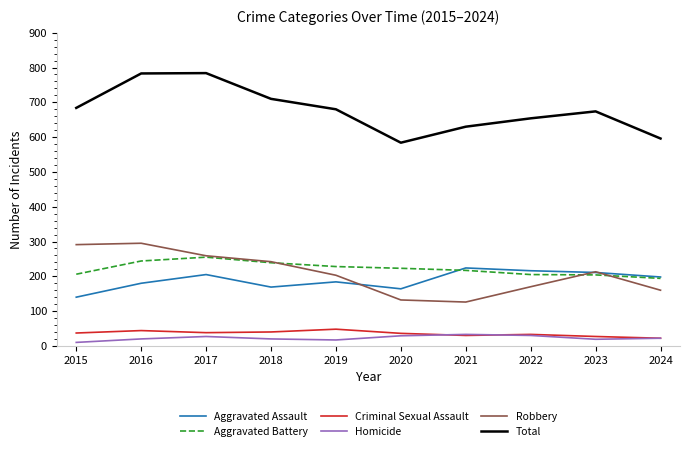

True or false: Robbery and Total cross at least once.

False